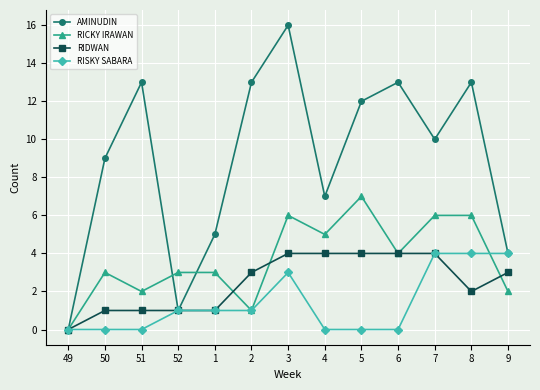

What is the sum of all RISKY SABARA values?

18